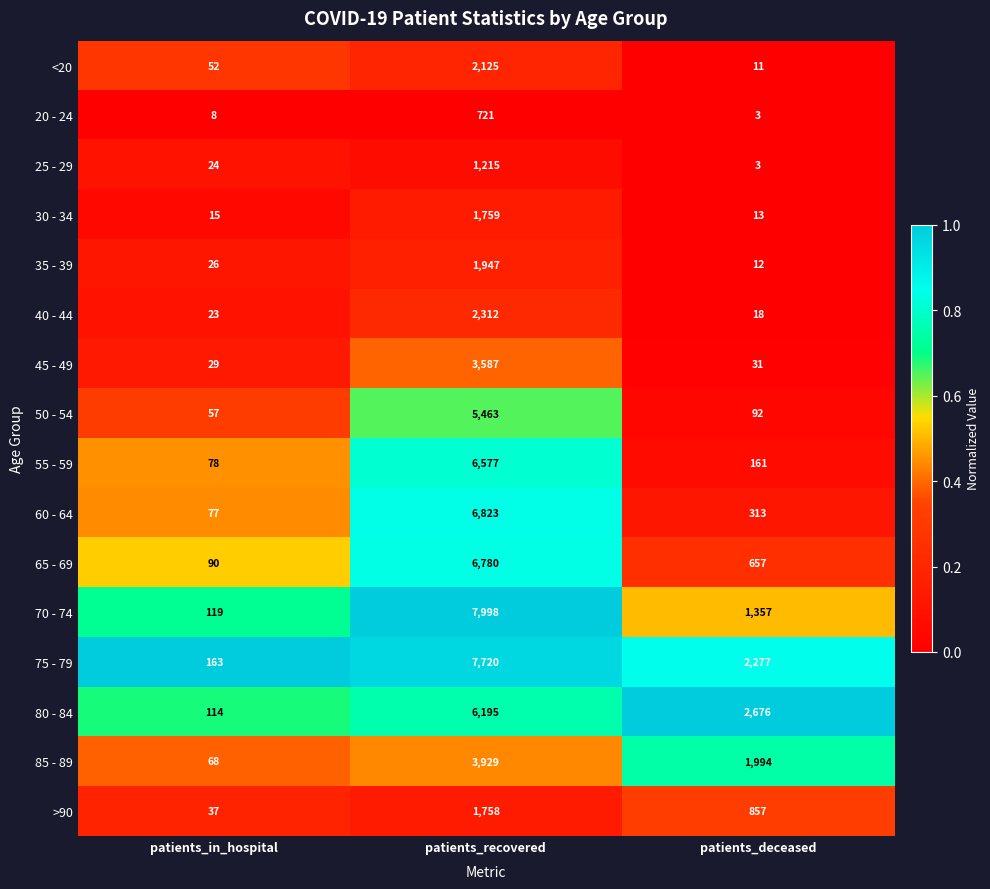

Which series has the widest spread of values?

70 - 74